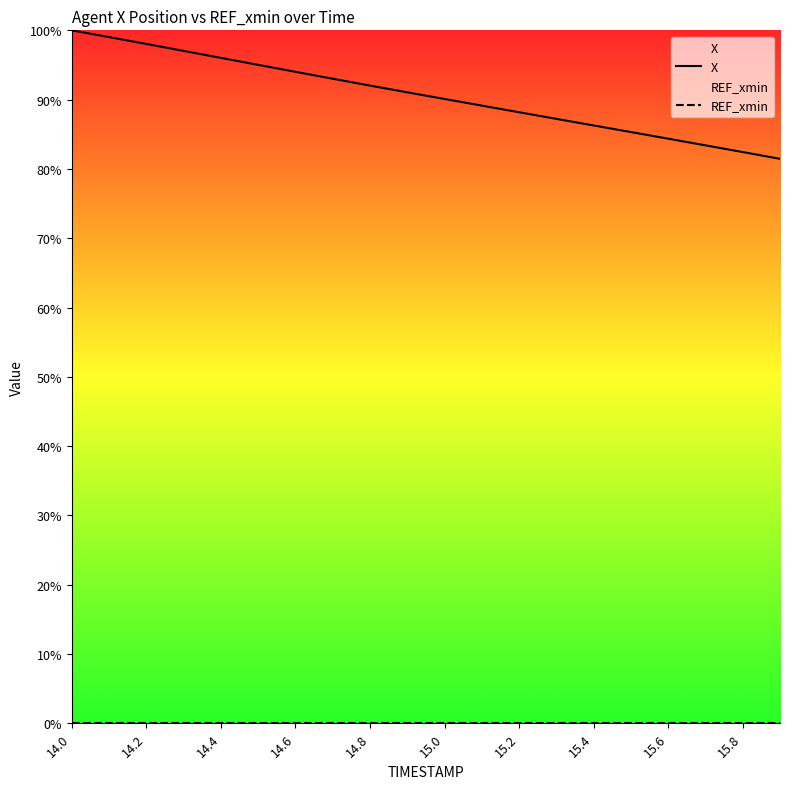

True or false: X has a value of 84.4 at 15.6.

True